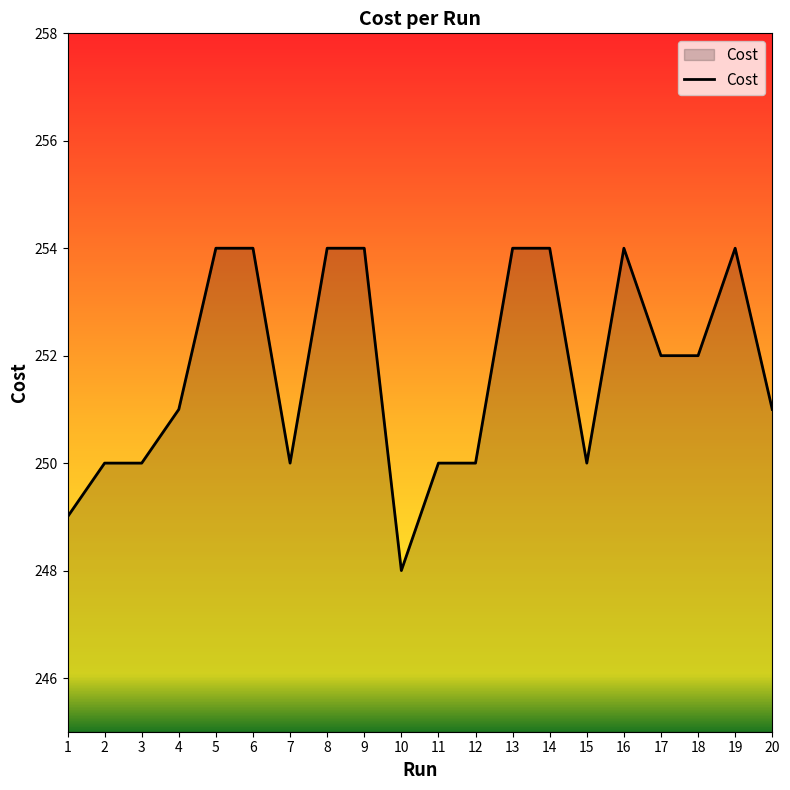

Approximately how many times larger is the value at 11 compared to 9?

1.0